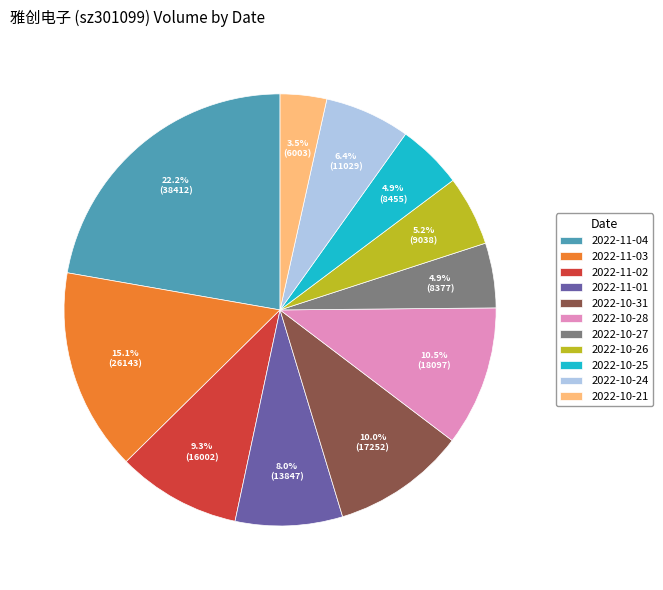

Approximately how many times larger is the value at 2022-10-31 compared to 2022-10-28?

1.0